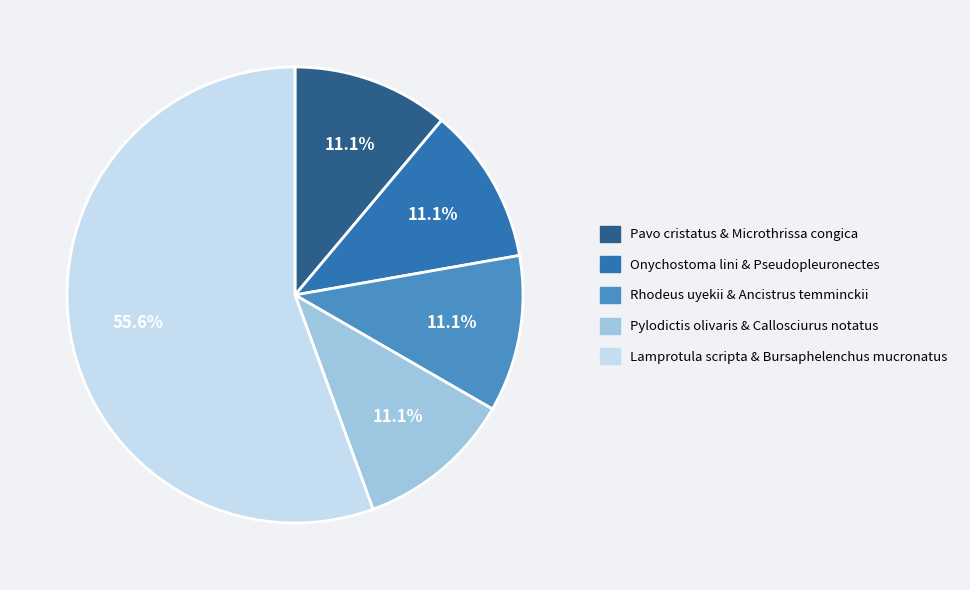

Which slice is the largest?

Lamprotula scripta & Bursaphelenchus mucronatus